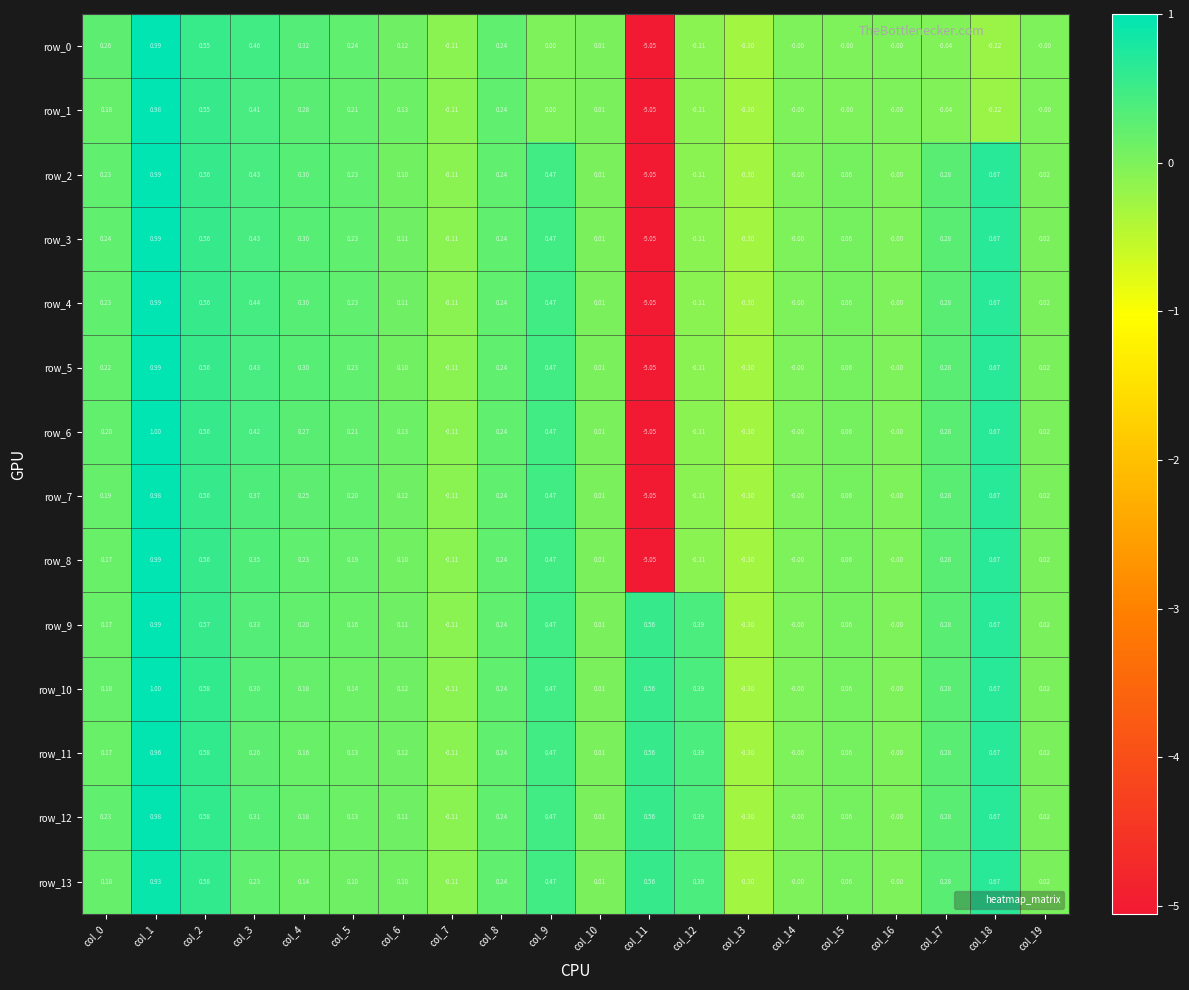

At which category does the chart reach its peak across all series?

col_1